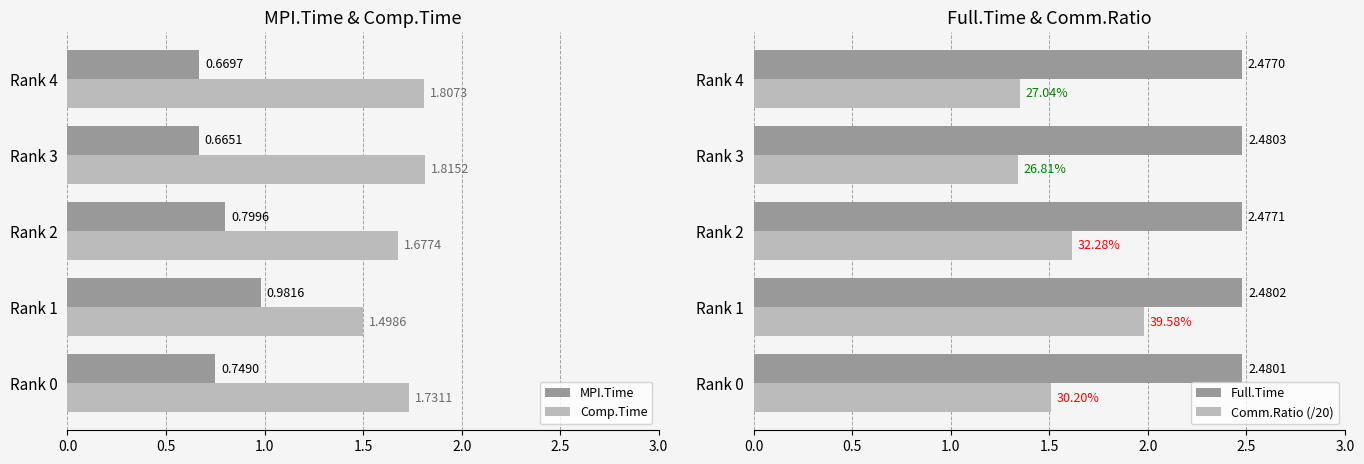

What is the sum of all Comp.Time values?

8.5